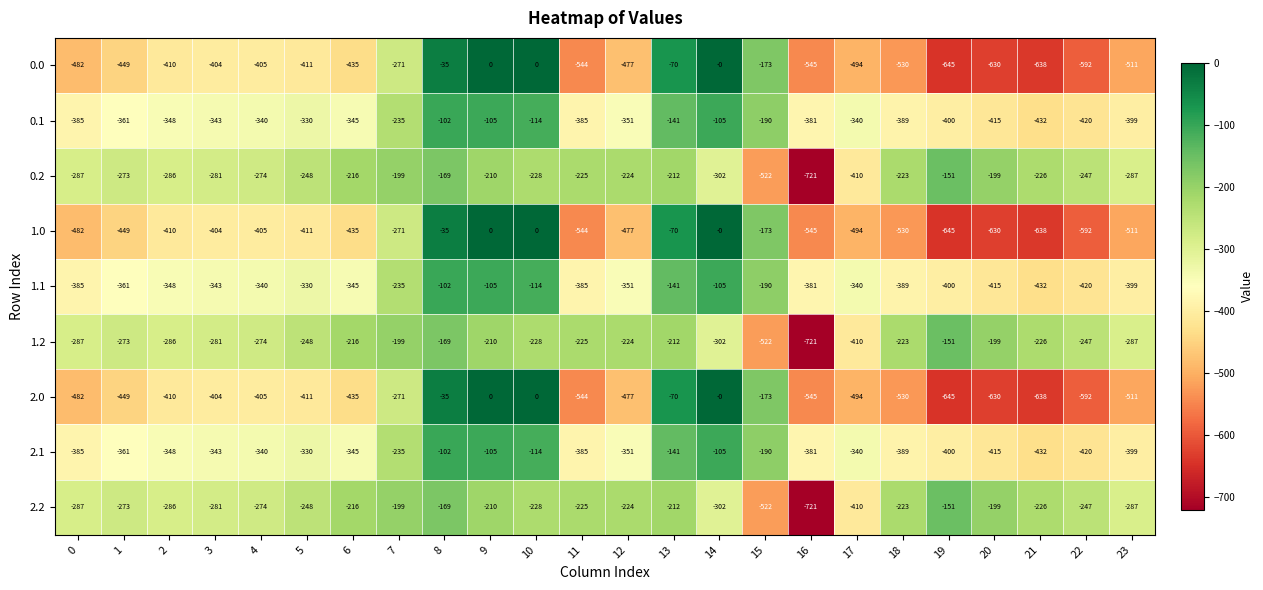

The value of 1.1 at 5 is -449. True or false?

False